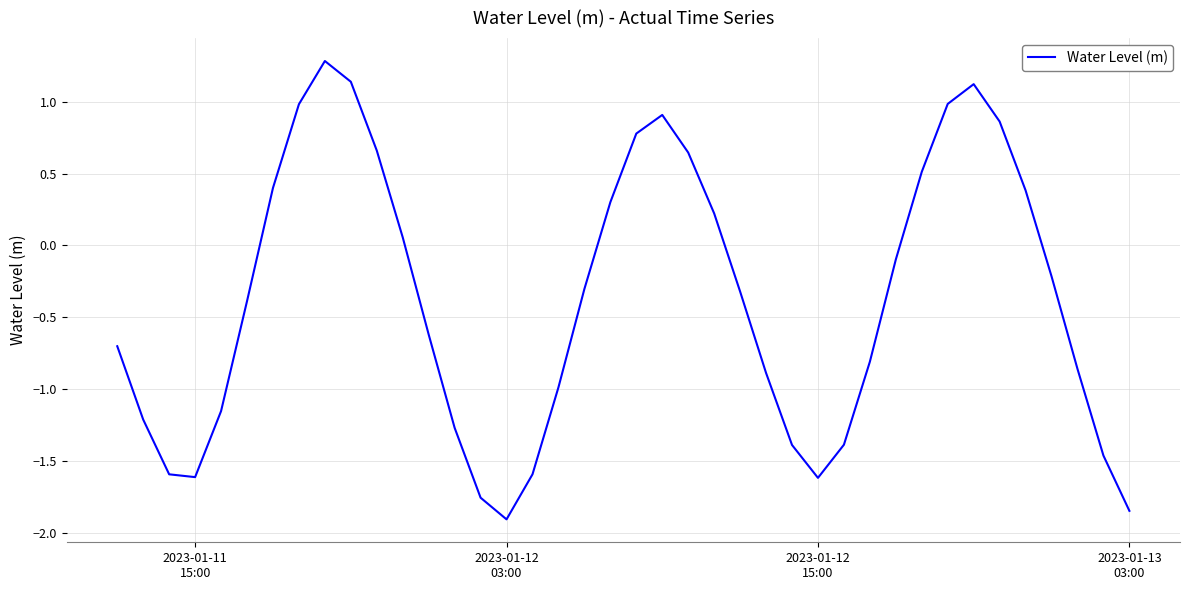

What is the maximum value shown in the chart?

1.3